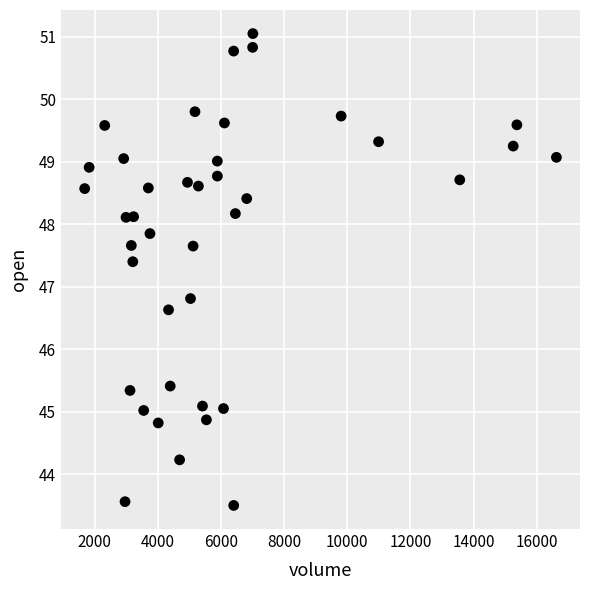

What Y value in the scatter plot is closest to 47?

46.8